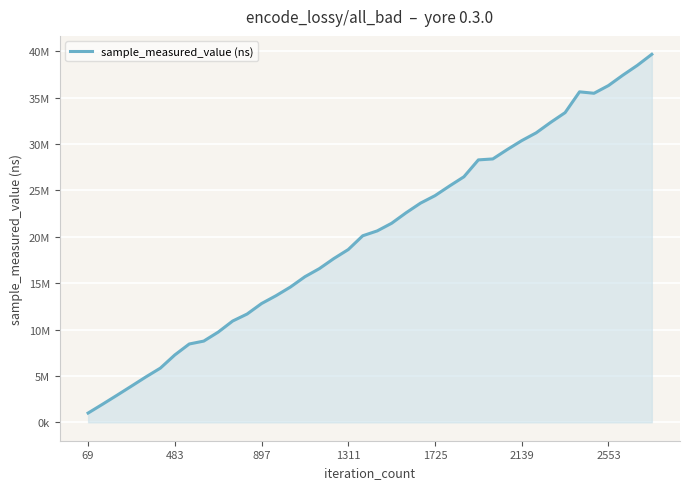

Does the chart display data point markers on the line(s)?

No